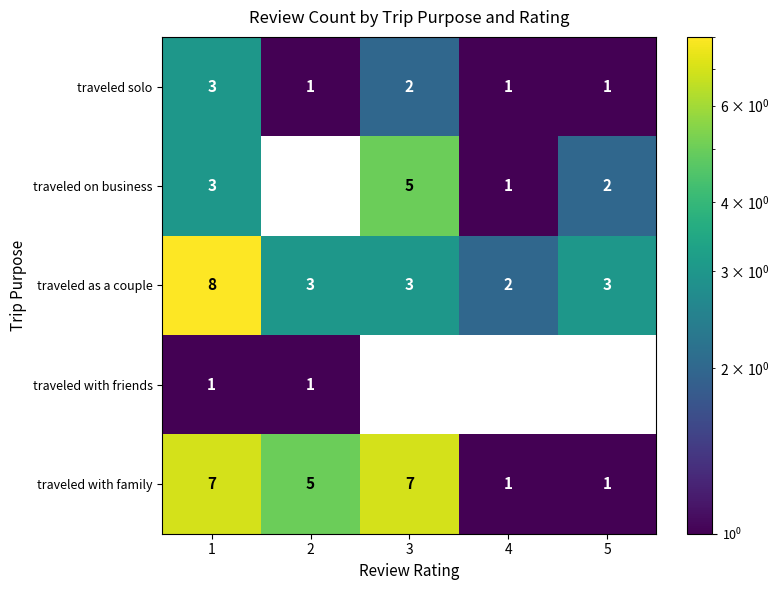

At which category is the sum across all series the highest?

1